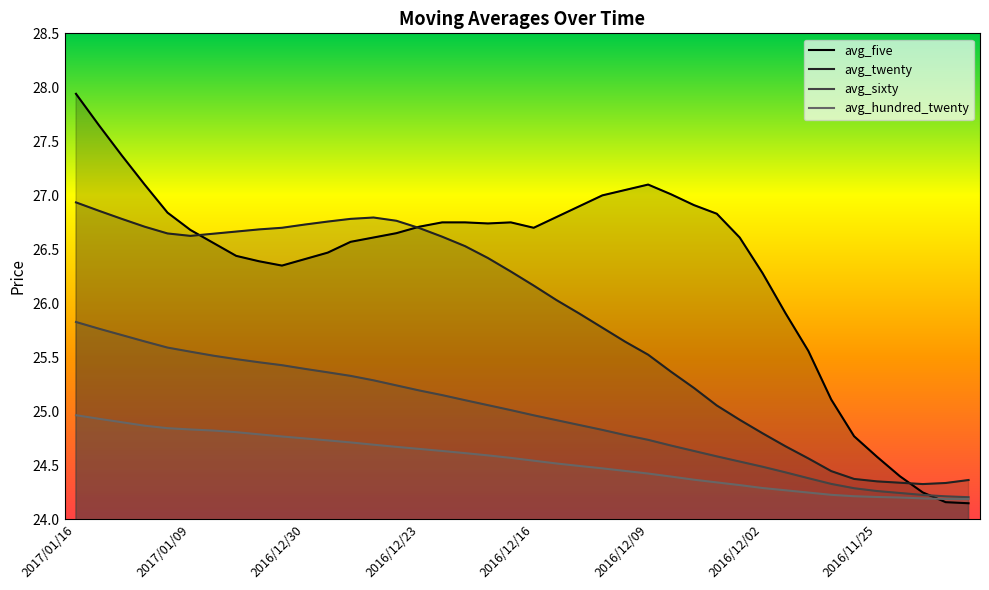

What is the highest value of the avg_sixty series?

25.8